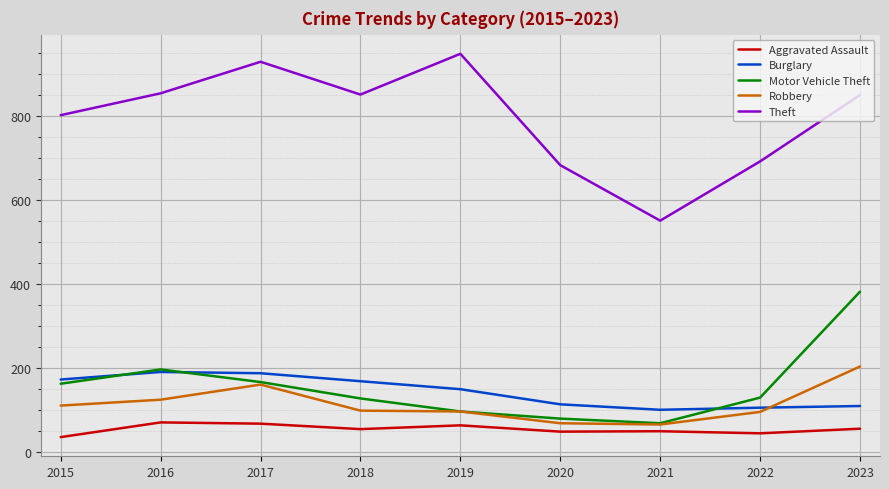

True or false: Theft has a value of 691 at 2022.

True